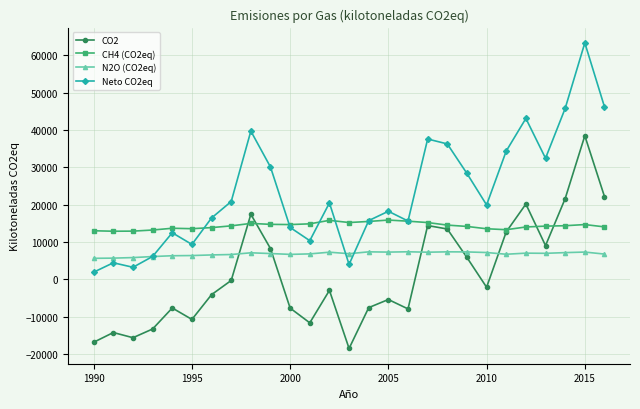

How many data points in CH4 (CO2eq) are above 14338?

14